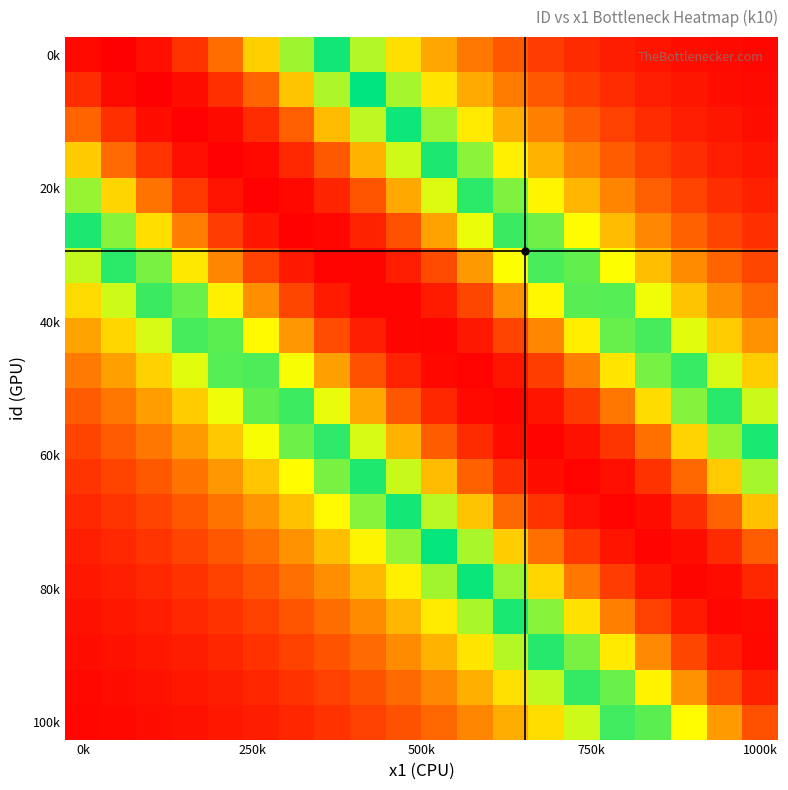

How many distinct data groups are displayed?

20